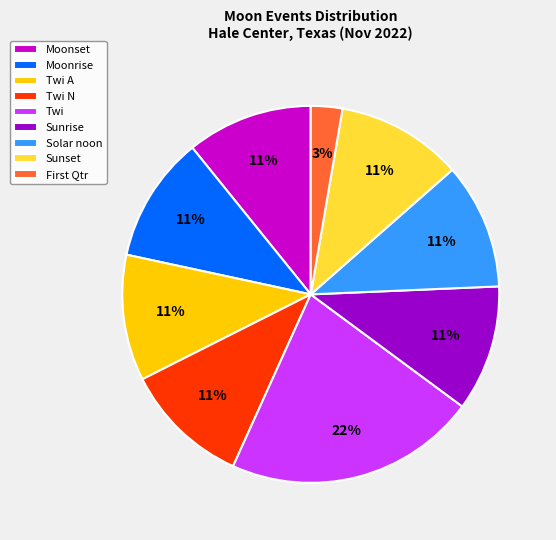

To the nearest percent, what percentage of the pie is Twi N?

11%